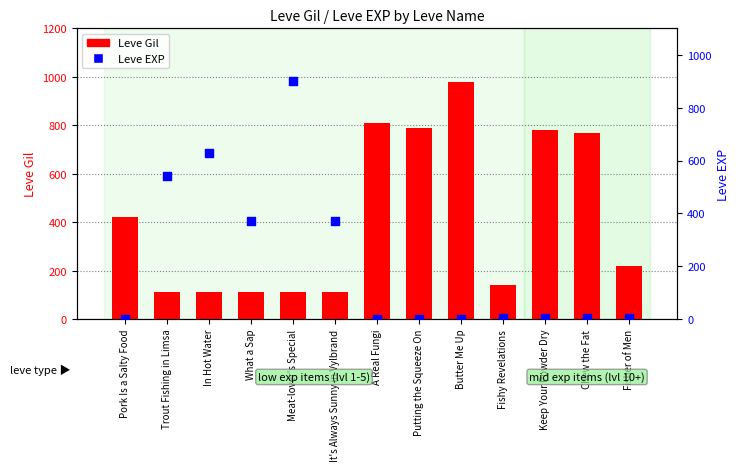

Is the value of Leve Gil at Meat-lover's Special greater than the value of Leve EXP at Fishy Revelations?

Yes